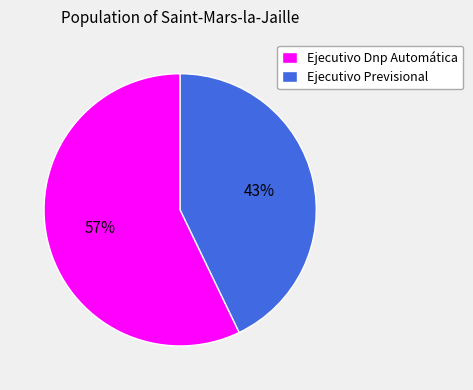

Count the number of slices in the pie.

2